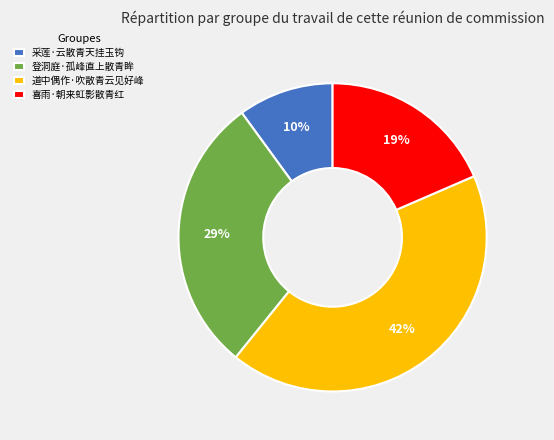

Count the number of slices in the pie.

4